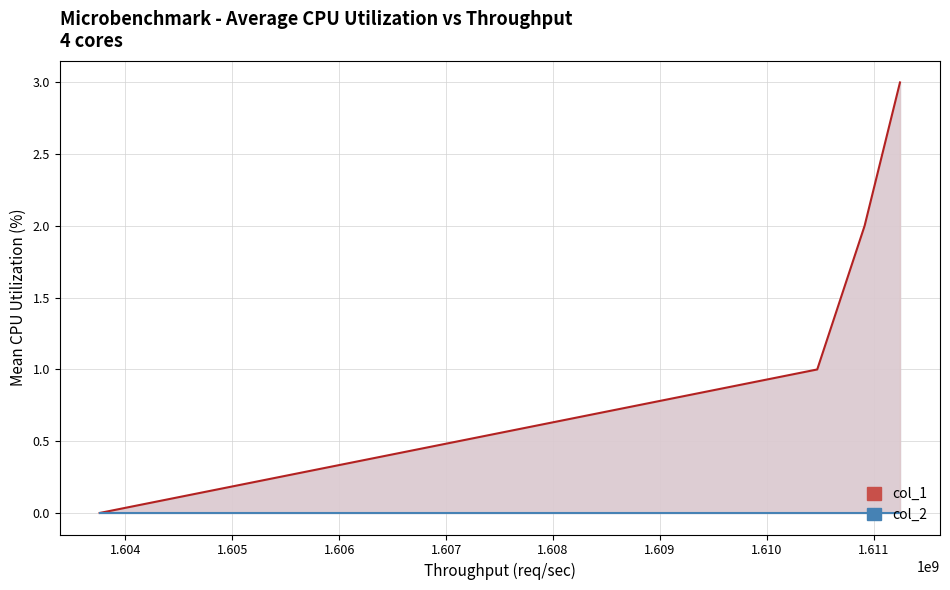

True or false: col_2 and col_1 cross at least once.

False